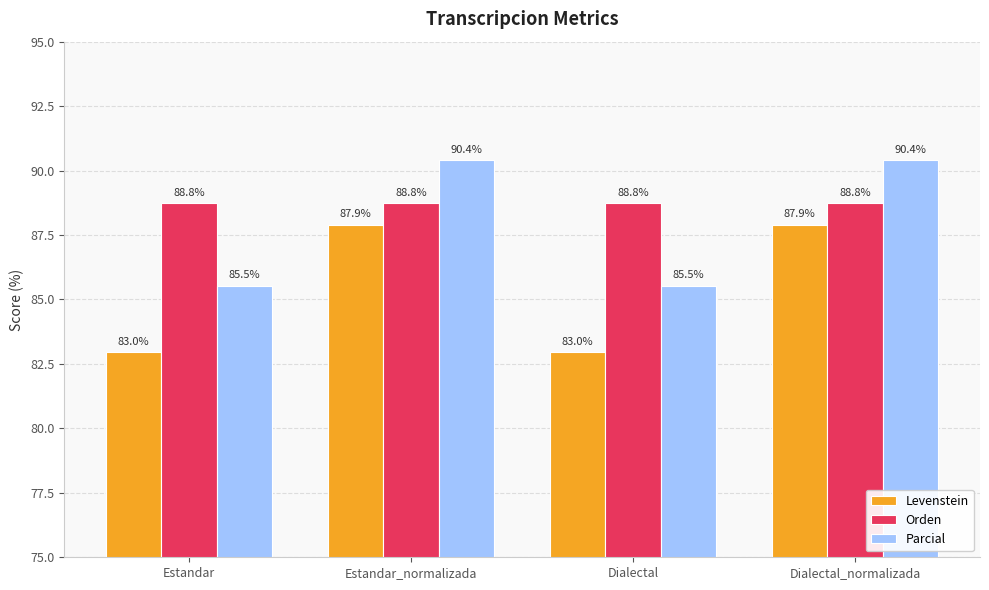

At how many categories does at least one series exceed 84?

4